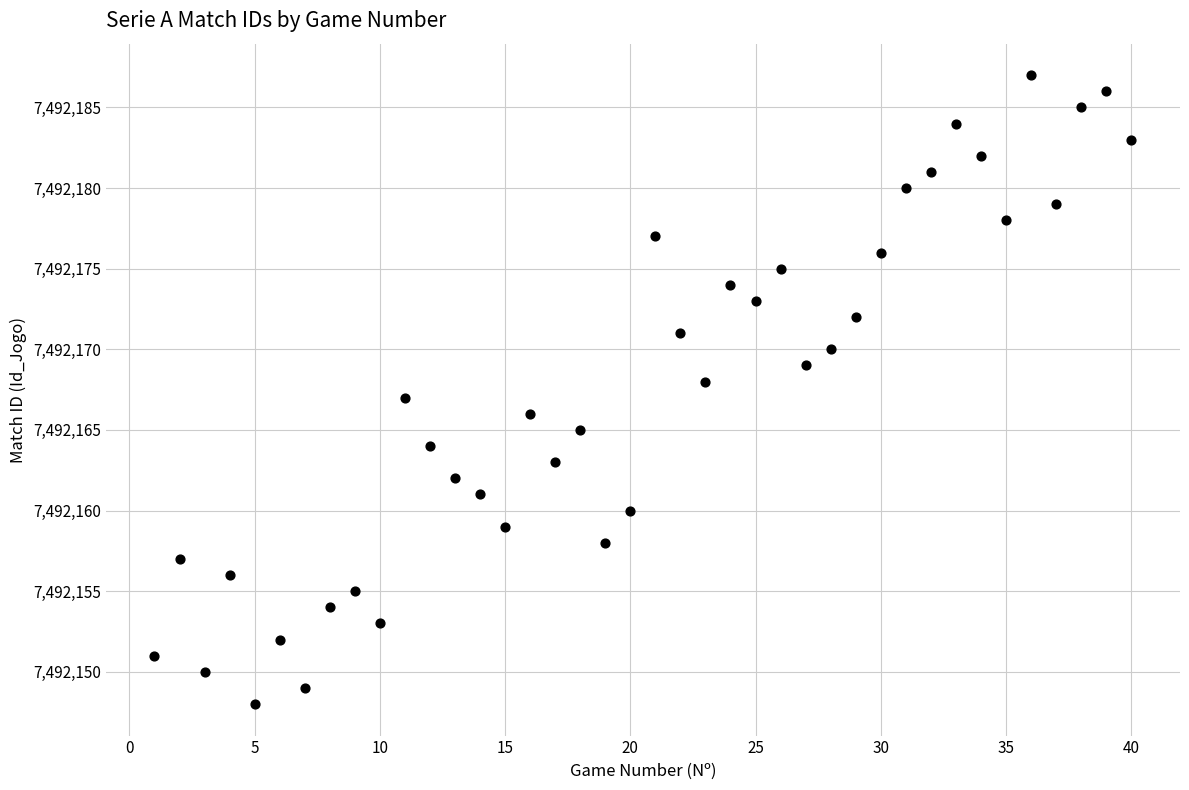

What is the range of X values (max minus min)?

39